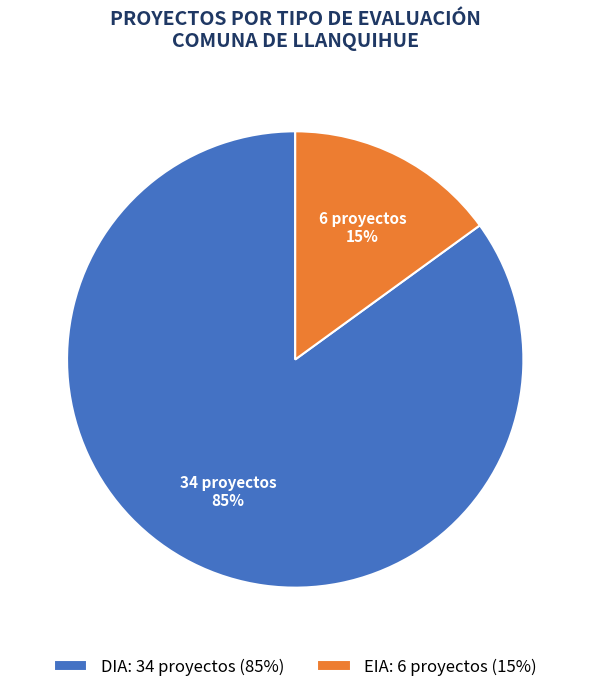

To the nearest percent, what is the average slice percentage?

50%